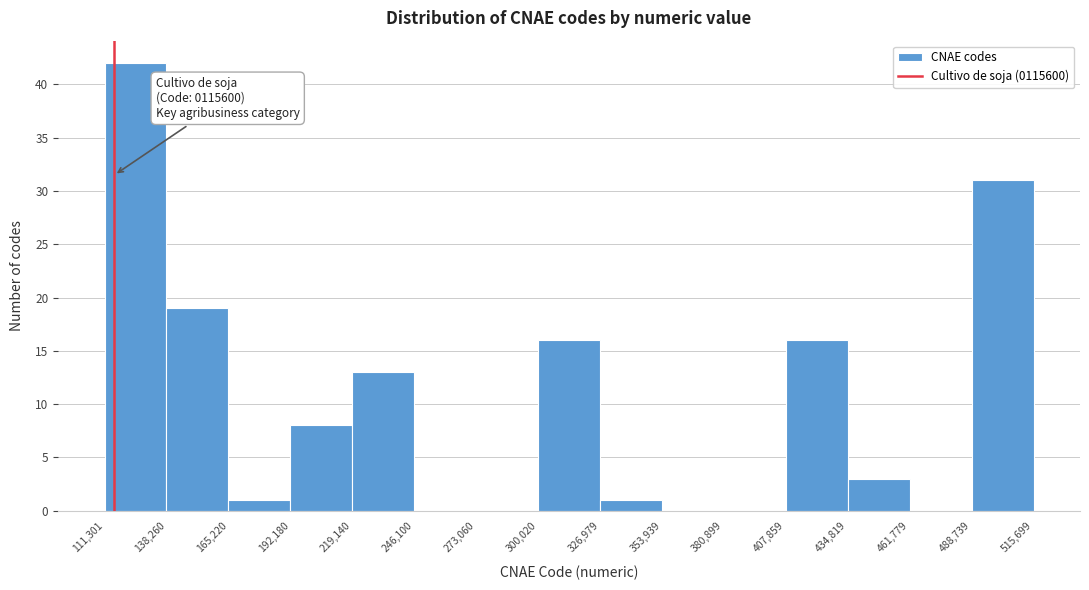

Over which range of the x-axis is the bar tallest?

111,301 to 138,260